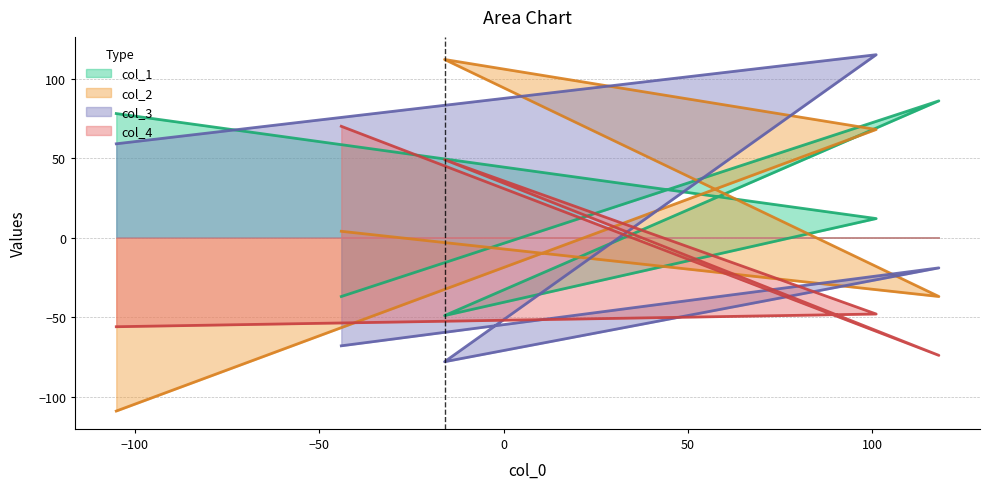

What are all the series names shown in the legend?

col_1, col_2, col_3, col_4